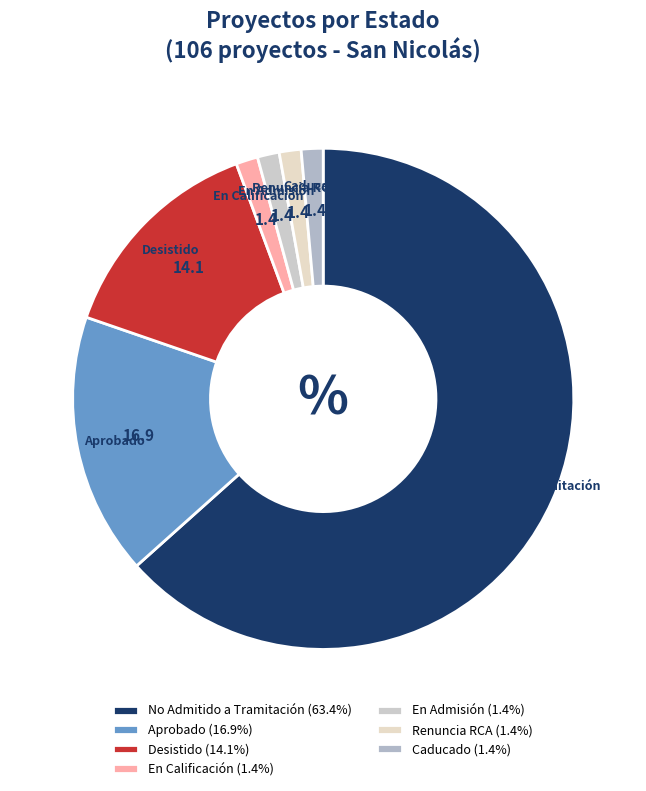

How many segments does this pie chart have?

7